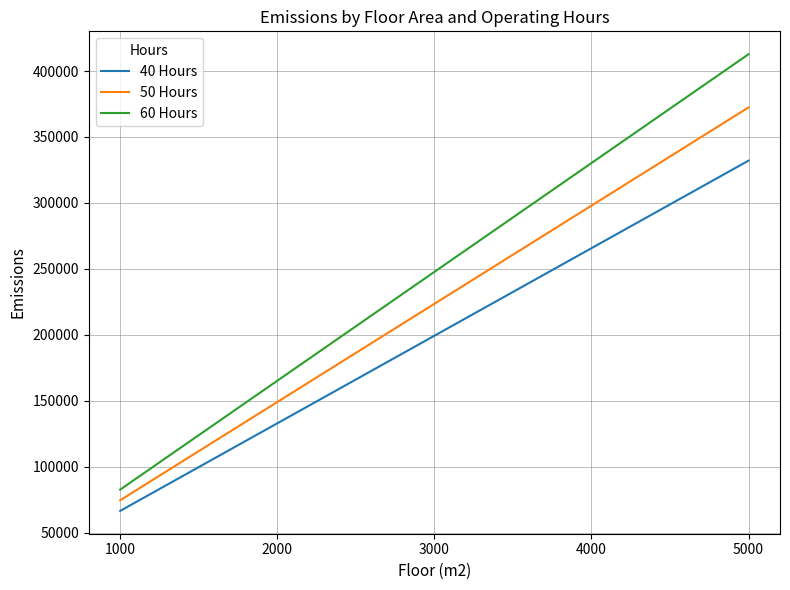

Which series has the widest spread of values?

60 Hours